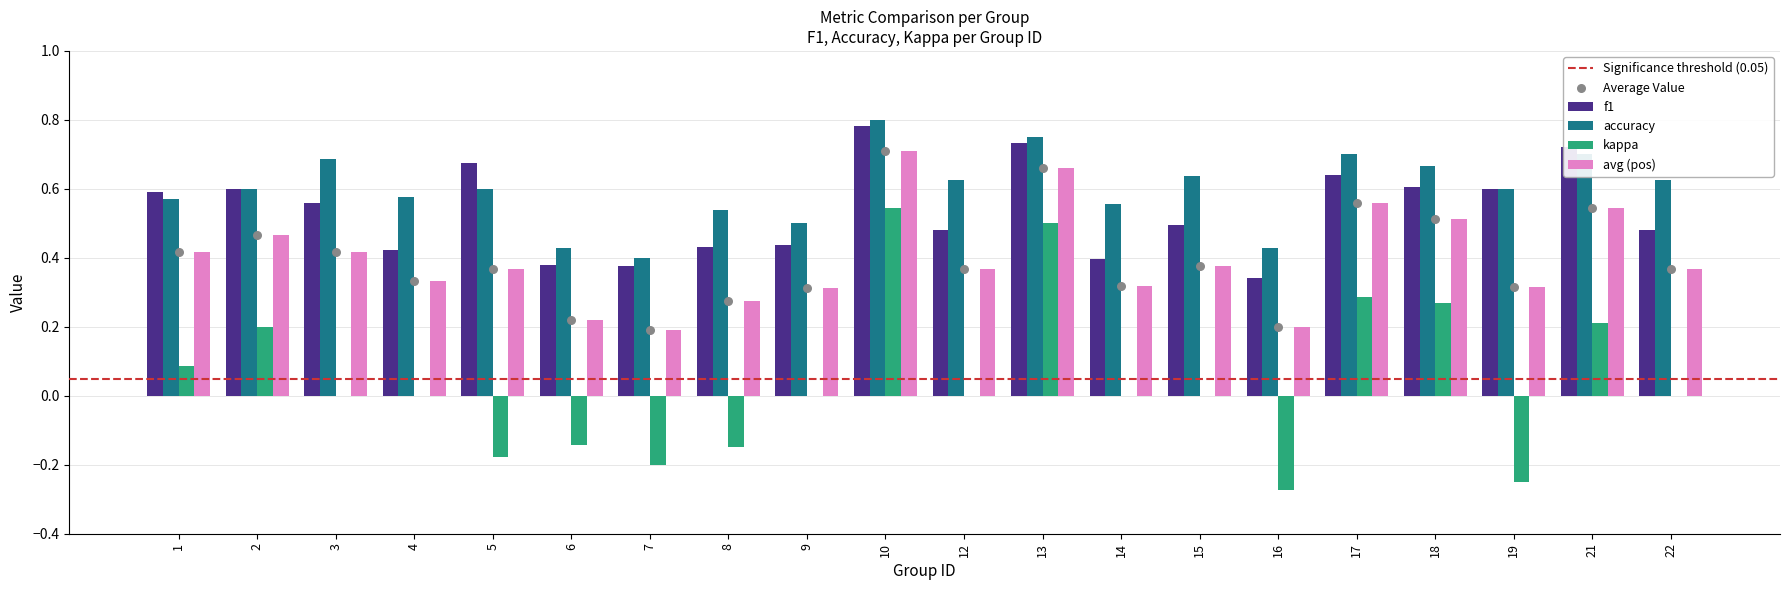

Which series contains the lowest Y value?

kappa